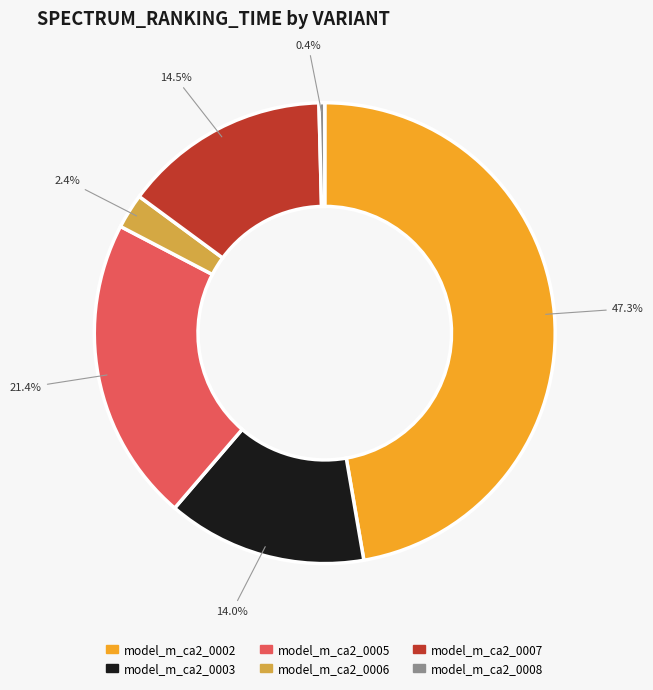

Between model_m_ca2_0006 and model_m_ca2_0002, which is larger?

model_m_ca2_0002